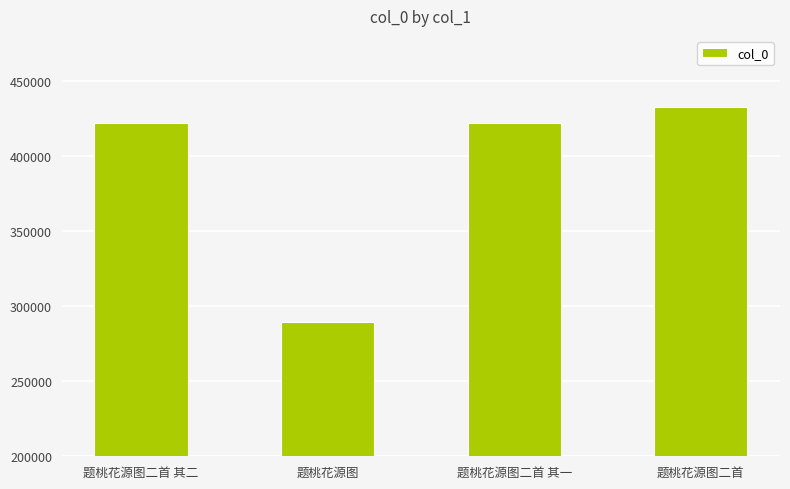

Are the bars horizontal?

No